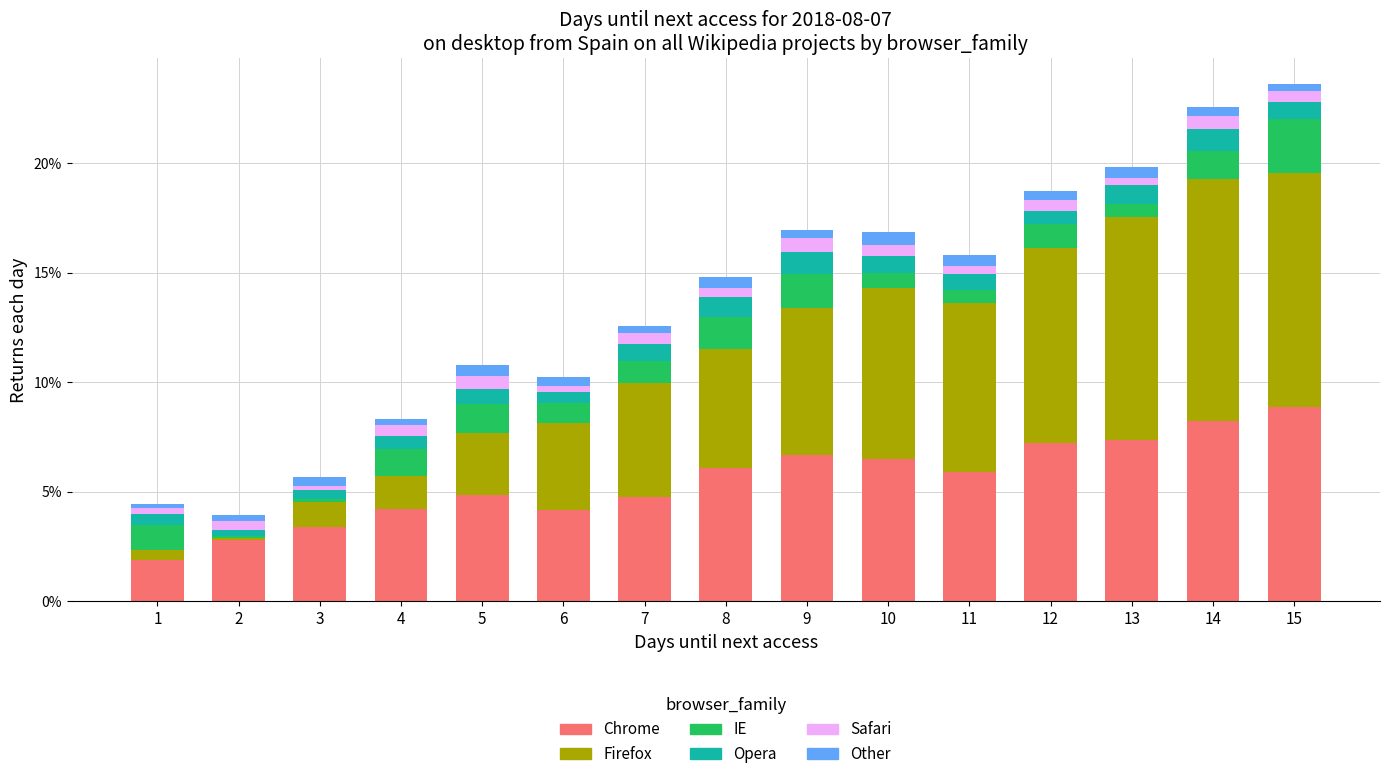

Which category has the highest value in the Chrome series?

15